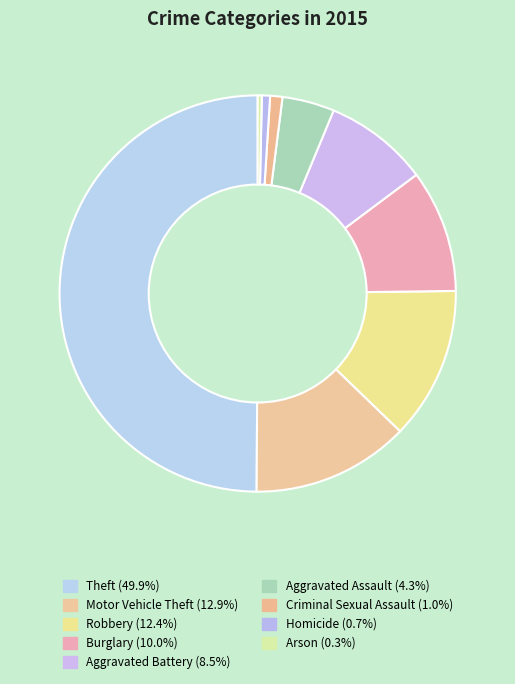

To the nearest percent, what portion does Robbery represent?

12%